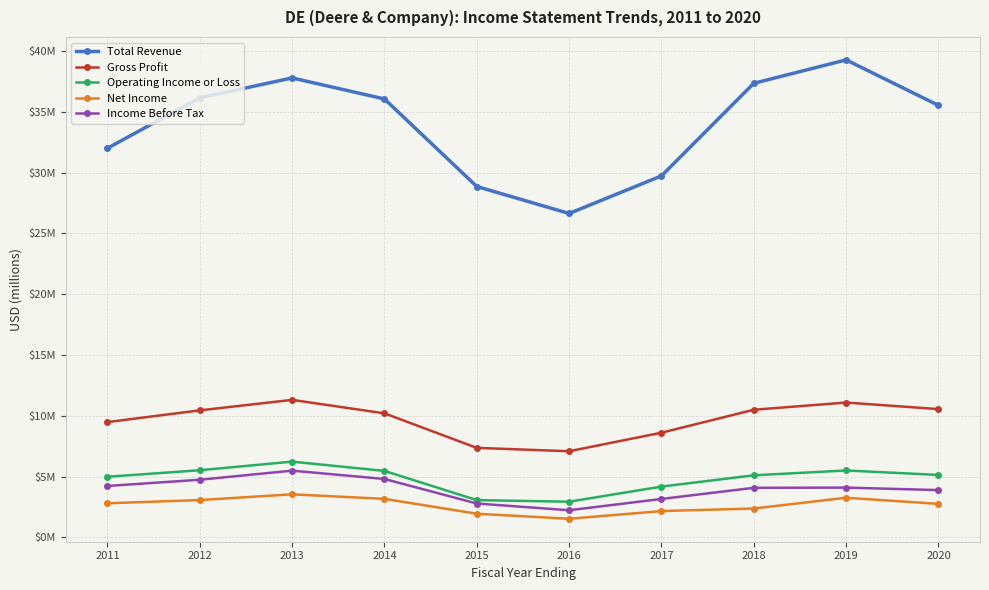

What is the value of the Gross Profit point at the 9th from the left?

11.1